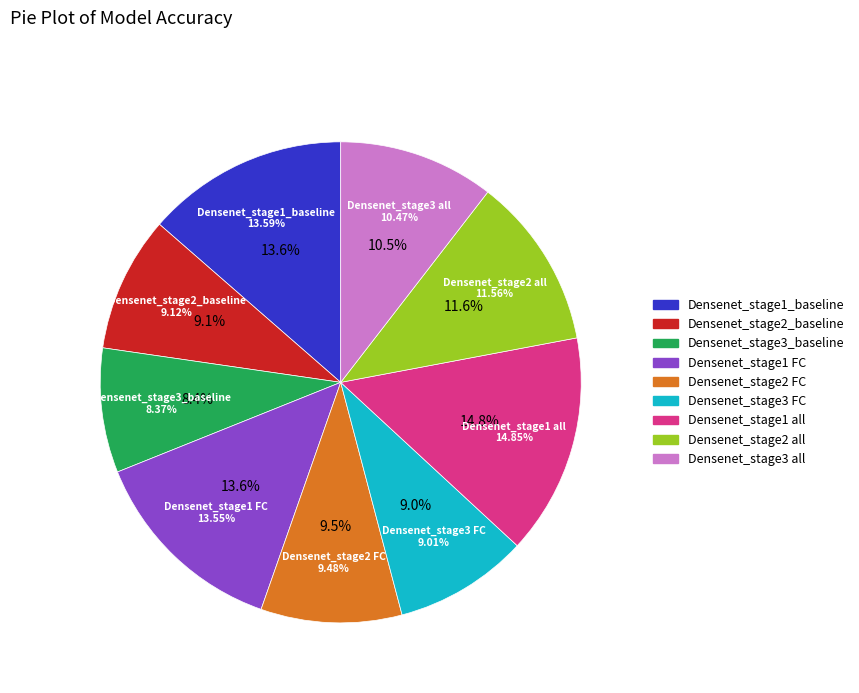

True or false: Densenet_stage1_baseline accounts for 14% of the total.

True